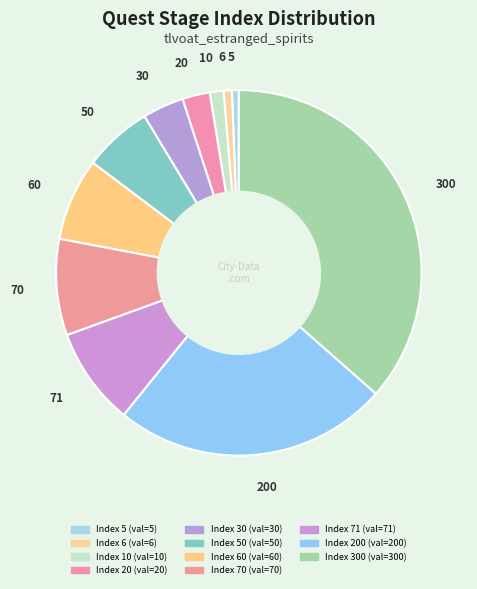

To the nearest percent, what is the difference between the largest and smallest slice percentages?

36%